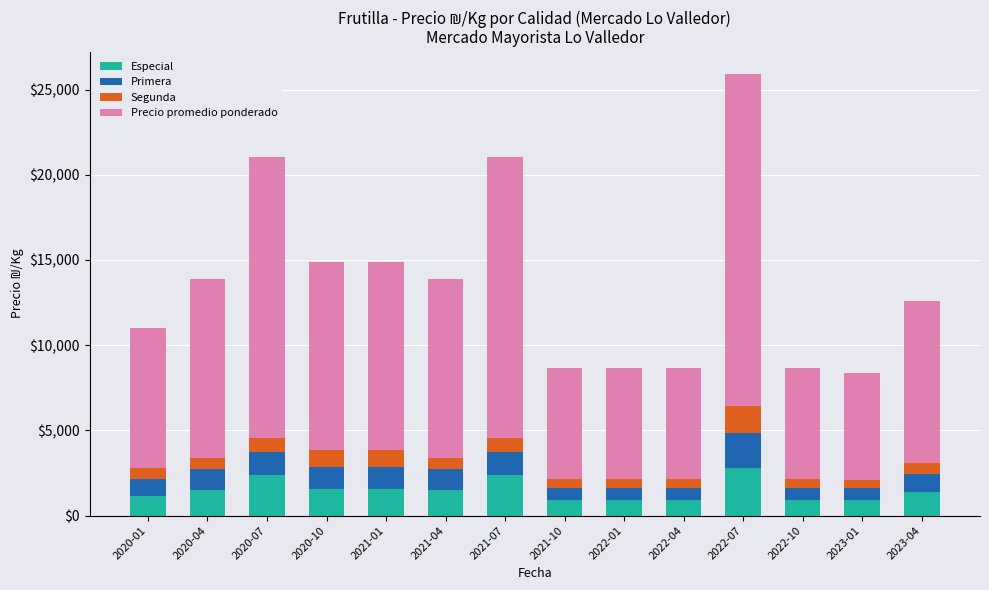

What is the maximum value for Especial?

2786